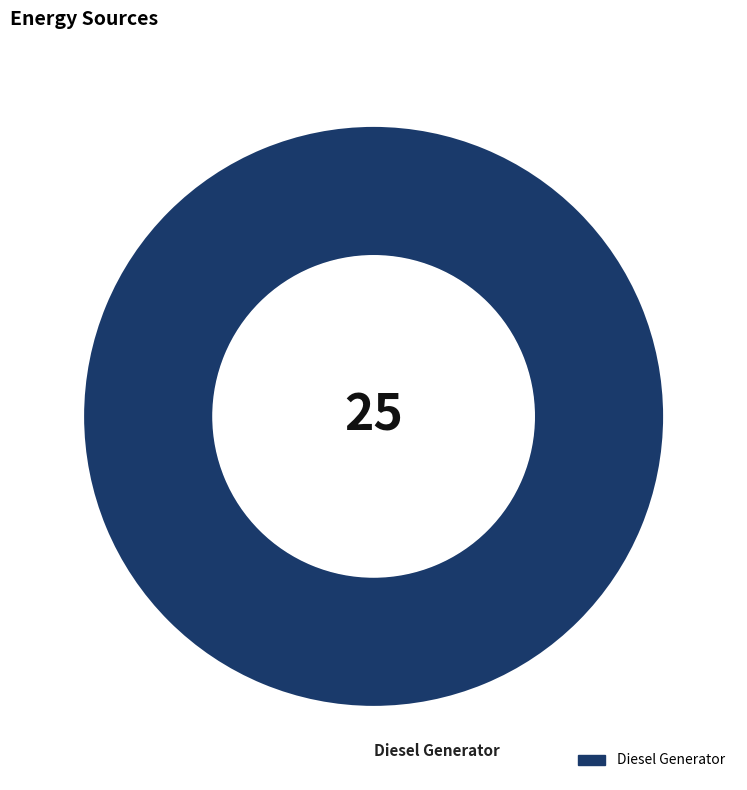

Is it true that Diesel Generator is 95% of the pie?

False